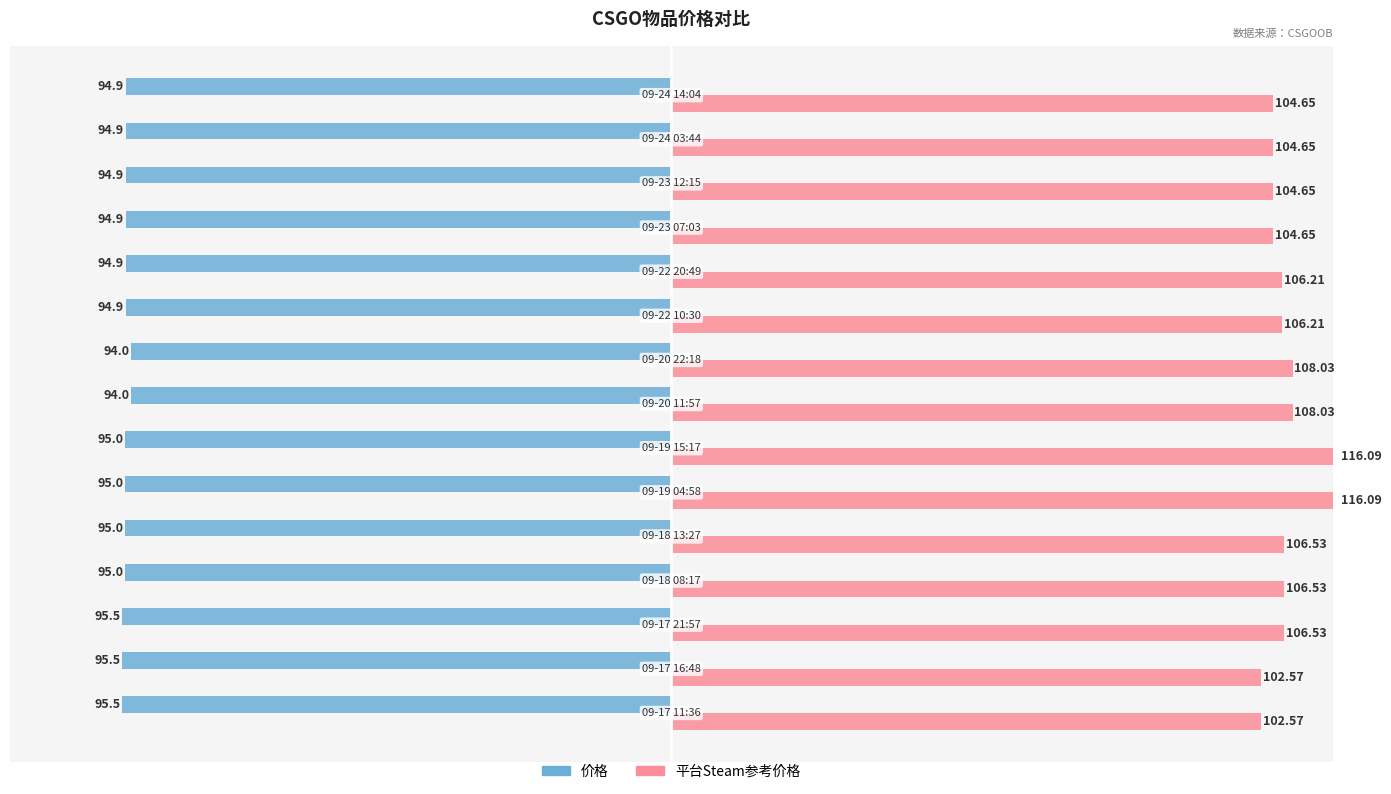

Are the bars horizontal?

Yes